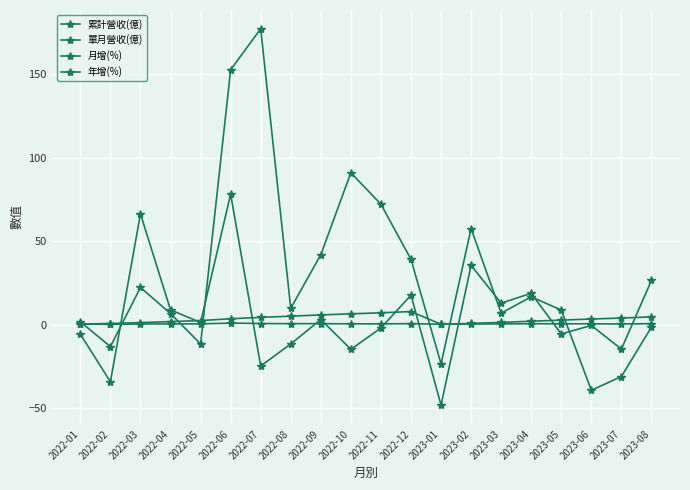

Is this an area chart (filled region under the line)?

No